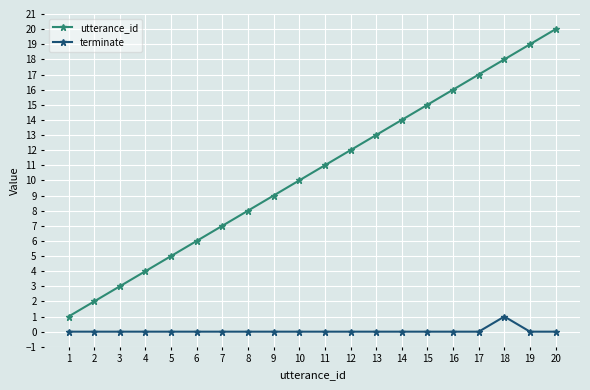

Reading left to right, what are all the values shown in this chart?

utterance_id: 1	2	3	4	5	6	7	8	9	10	11	12	13	14	15	16	17	18	19	20
terminate: 0	0	0	0	0	0	0	0	0	0	0	0	0	0	0	0	0	1	0	0